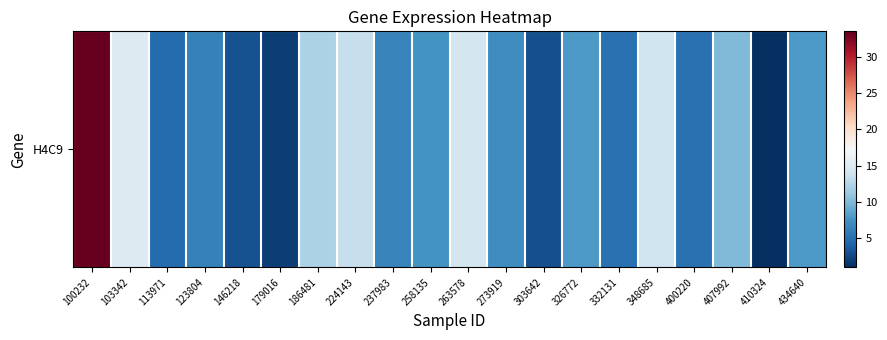

What is the difference between the maximum and second lowest values?

31.6